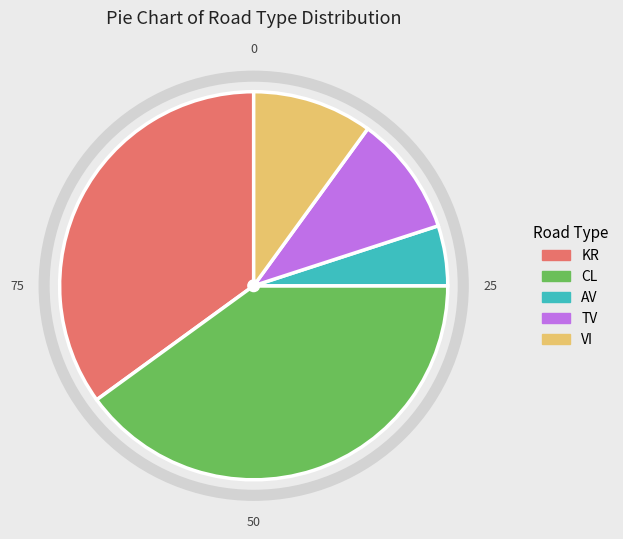

Is the sum of KR and VI greater than half?

No